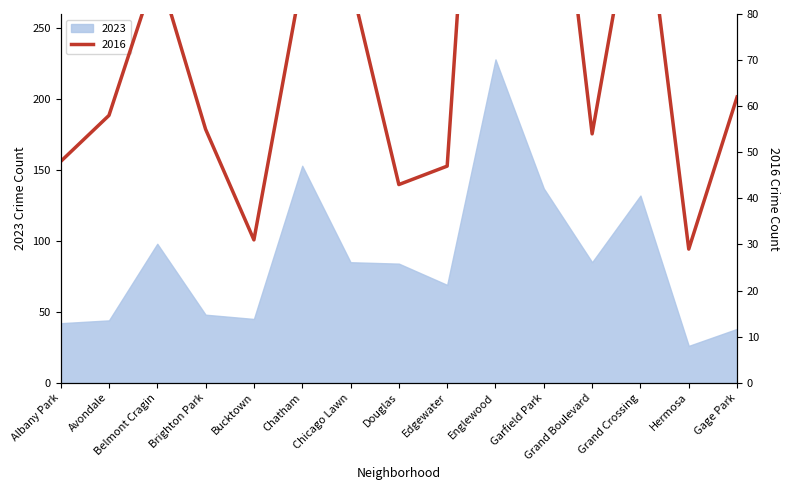

At which category does the data reach its first local valley?

Bucktown